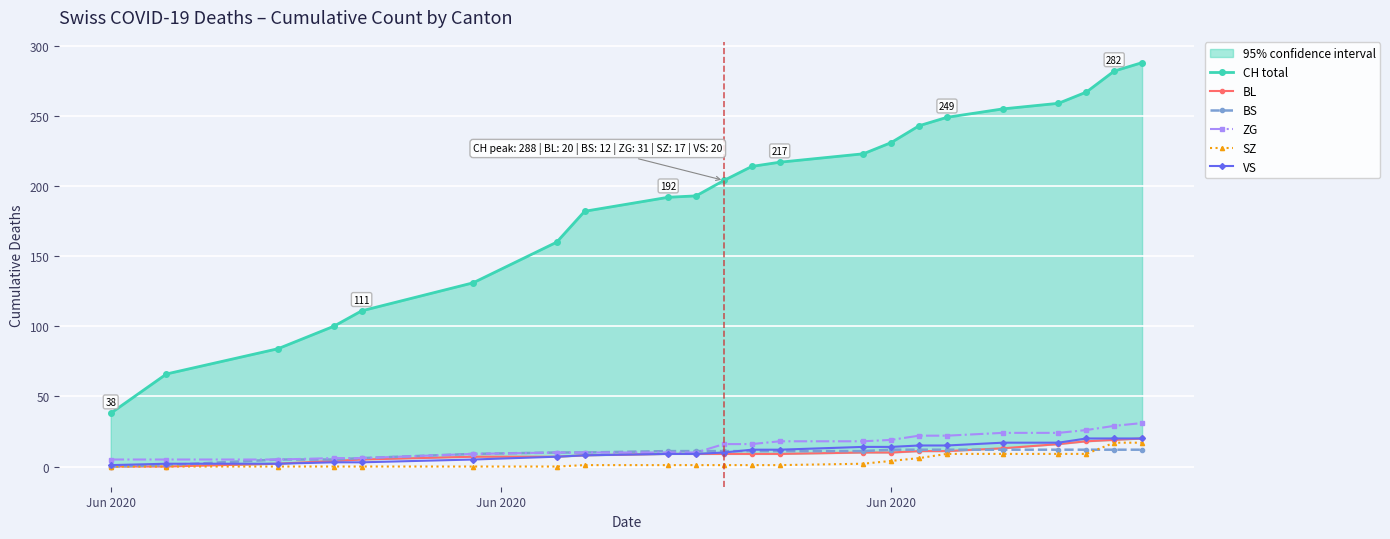

What is the value of the VS point at the 8th from the left?

8